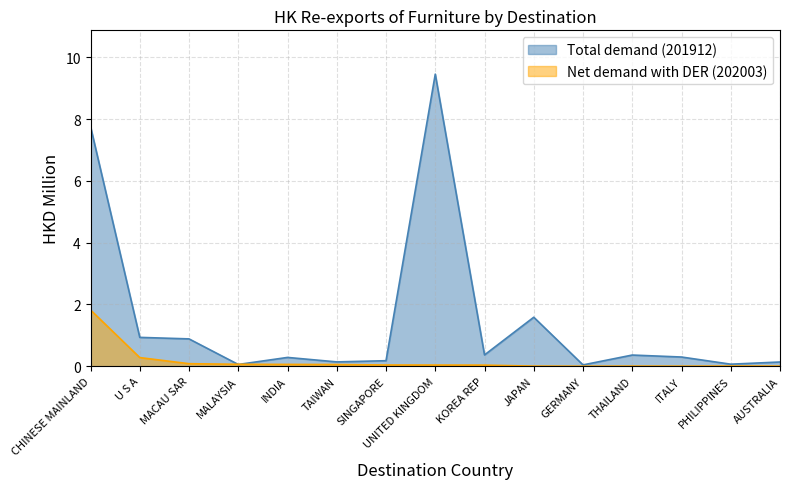

Does the chart display data point markers on the line(s)?

No